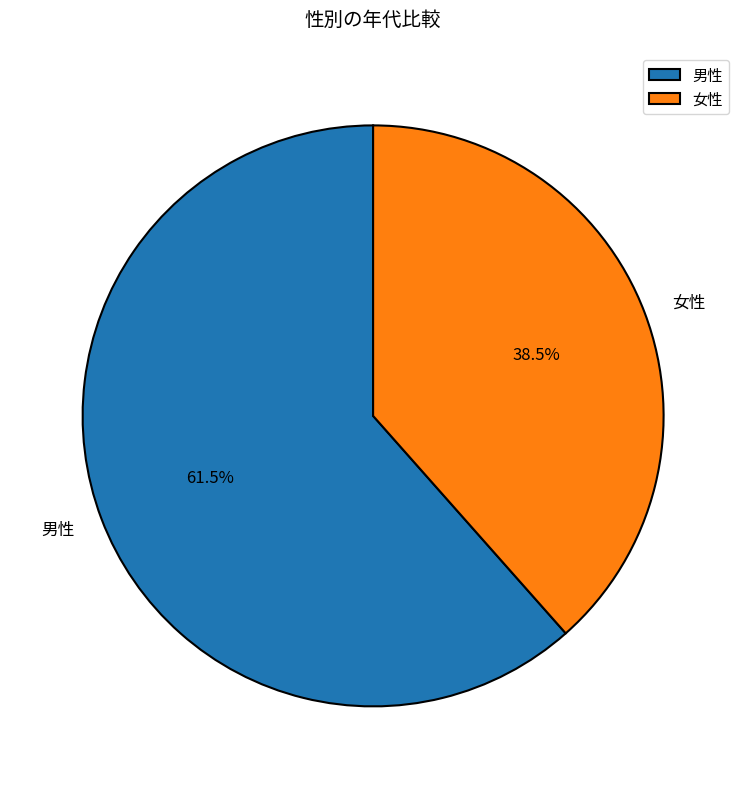

True or false: 女性 accounts for 53% of the total.

False